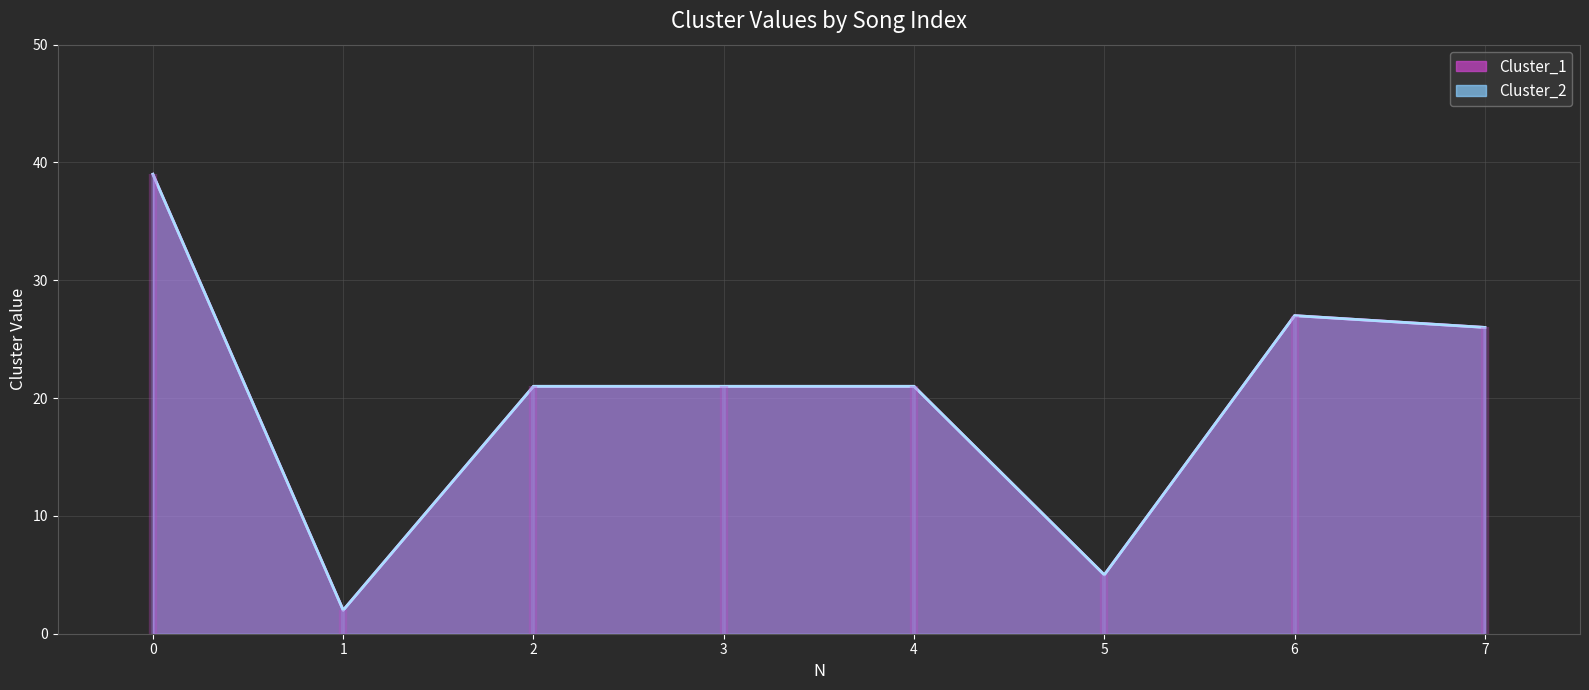

Which series has the widest spread of values?

Cluster_1 line